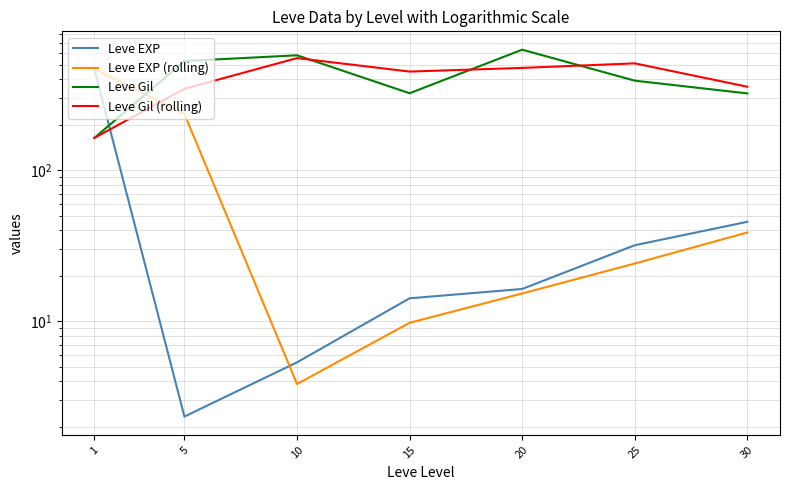

What is the spread (max minus min) of values at 25?

485.9